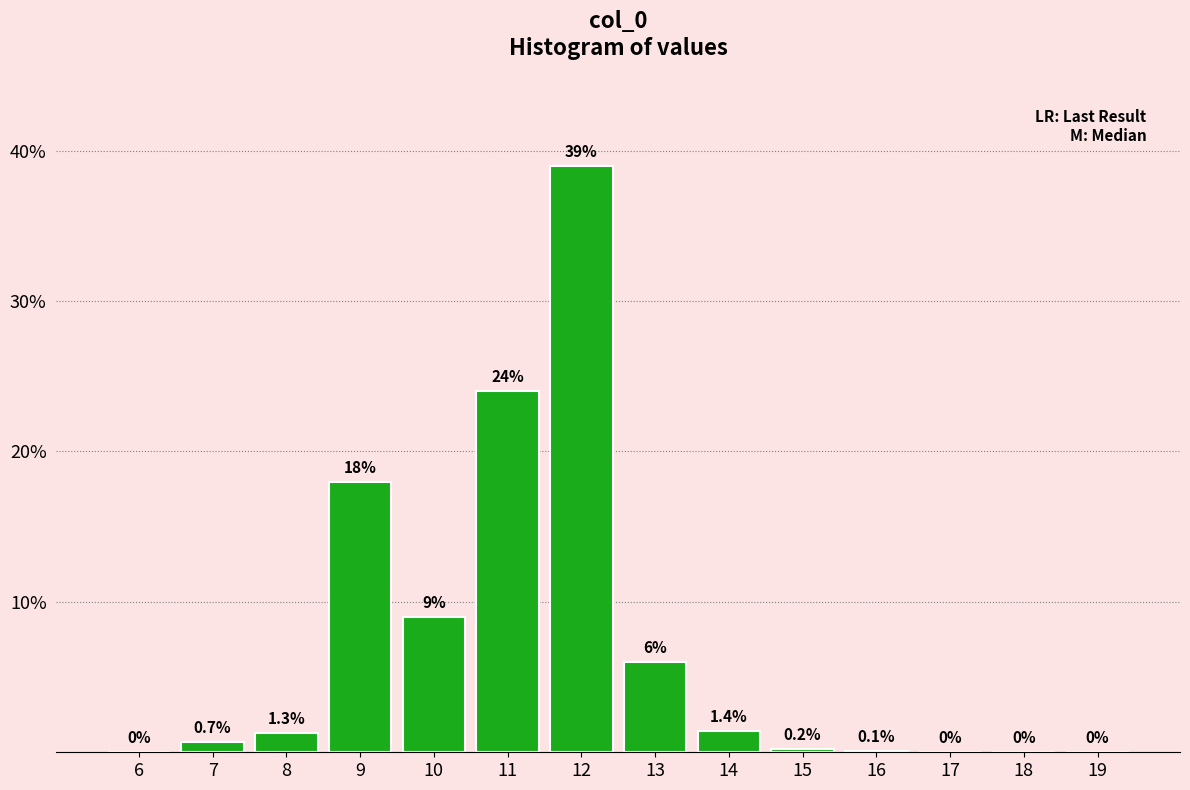

Reading left to right, list all the values displayed in this chart.

6=0.0	7=0.7	8=1.3	9=18.0	10=9.0	11=24.0	12=39.0	13=6.0	14=1.4	15=0.2	16=0.1	17=0.0	18=0.0	19=0.0